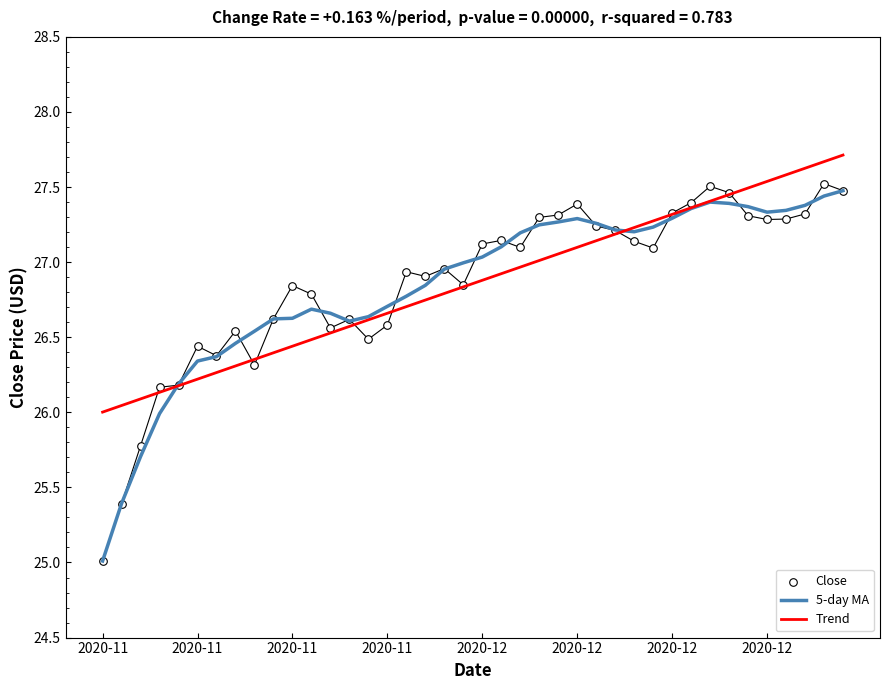

What is the total value across all series at 9?

79.6